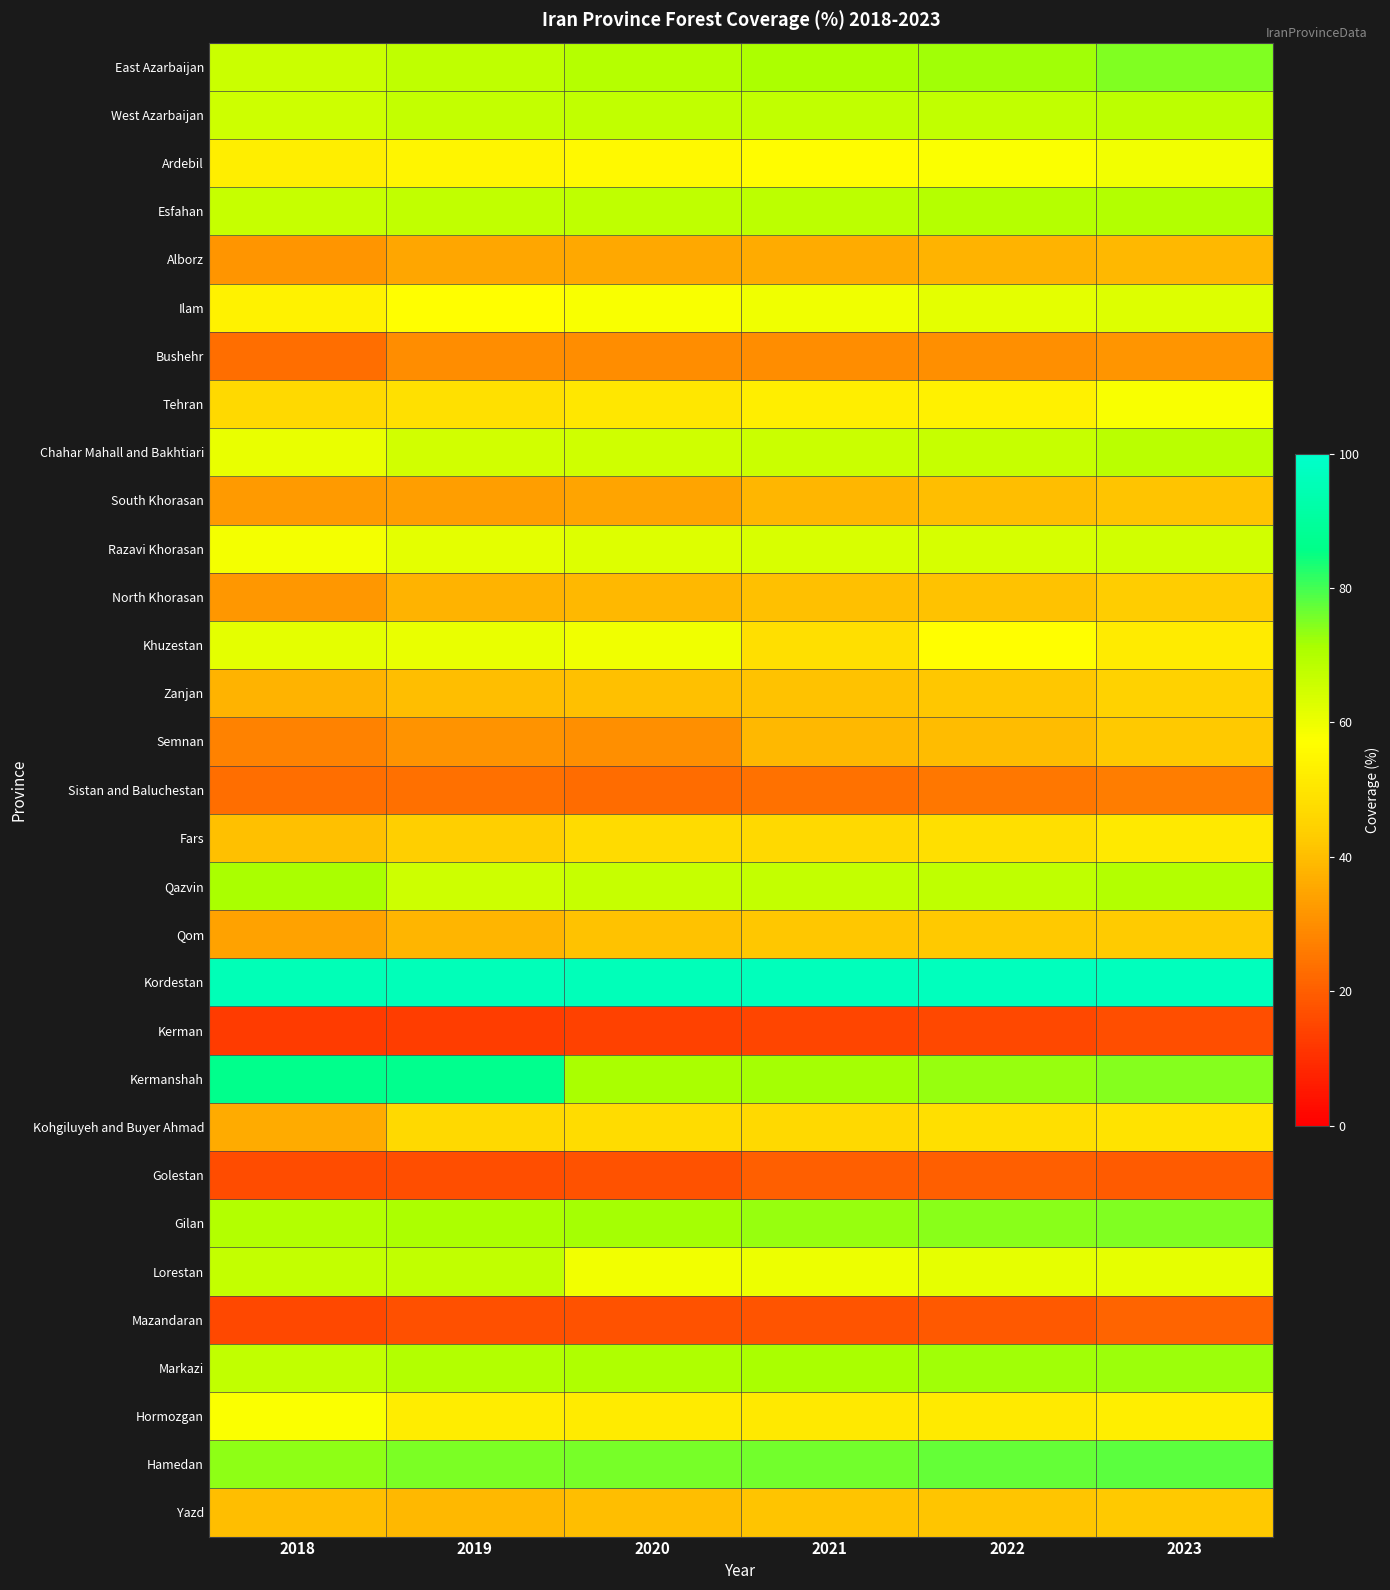

Reading left to right, extract all data points from this chart.

East Azarbaijan: 2018=65.8	2019=67.9	2020=69.5	2021=70.8	2022=72.0	2023=74.6
West Azarbaijan: 2018=65.3	2019=66.8	2020=67.3	2021=67.4	2022=67.5	2023=68.1
Ardebil: 2018=52.7	2019=54.5	2020=55.6	2021=56.4	2022=57.6	2023=59.3
Esfahan: 2018=66.5	2019=67.2	2020=67.7	2021=68.3	2022=69.2	2023=69.8
Alborz: 2018=31.3	2019=34.8	2020=35.4	2021=36.1	2022=37.5	2023=38.9
Ilam: 2018=53.8	2019=56.8	2020=58.2	2021=59.4	2022=61.3	2023=62.5
Bushehr: 2018=23.2	2019=29.7	2020=29.7	2021=29.7	2022=30.2	2023=31.3
Tehran: 2018=46.6	2019=48.8	2020=50.4	2021=52.4	2022=53.5	2023=58.1
Chahar Mahall and Bakhtiari: 2018=60.6	2019=64.5	2020=65.0	2021=65.7	2022=66.7	2023=68.4
South Khorasan: 2018=32.8	2019=33.4	2020=34.6	2021=38.5	2022=40.1	2023=41.0
Razavi Khorasan: 2018=58.6	2019=61.4	2020=62.8	2021=63.6	2022=63.8	2023=64.8
North Khorasan: 2018=31.9	2019=37.8	2020=38.8	2021=40.6	2022=40.8	2023=43.1
Khuzestan: 2018=61.7	2019=60.8	2020=59.4	2021=48.4	2022=57.0	2023=51.7
Zanjan: 2018=37.5	2019=39.9	2020=40.6	2021=40.9	2022=42.0	2023=44.6
Semnan: 2018=27.5	2019=31.0	2020=30.4	2021=38.9	2022=39.5	2023=42.4
Sistan and Baluchestan: 2018=23.4	2019=23.7	2020=22.7	2021=23.9	2022=25.0	2023=26.5
Fars: 2018=40.4	2019=43.9	2020=47.0	2021=46.8	2022=48.4	2023=51.0
Qazvin: 2018=71.2	2019=65.6	2020=66.6	2021=66.8	2022=67.9	2023=69.8
Qom: 2018=34.1	2019=38.1	2020=41.0	2021=41.8	2022=42.4	2023=42.6
Kordestan: 2018=95.5	2019=95.8	2020=95.9	2021=96.4	2022=96.5	2023=96.6
Kerman: 2018=12.5	2019=13.2	2020=13.8	2021=14.5	2022=15.5	2023=16.6
Kermanshah: 2018=86.5	2019=86.9	2020=71.2	2021=71.7	2022=72.8	2023=74.3
Kohgiluyeh and Buyer Ahmad: 2018=36.0	2019=46.8	2020=47.5	2021=46.6	2022=48.4	2023=49.4
Golestan: 2018=16.1	2019=16.6	2020=17.5	2021=20.1	2022=20.2	2023=19.4
Gilan: 2018=69.9	2019=70.8	2020=71.7	2021=72.8	2022=74.0	2023=75.0
Lorestan: 2018=67.1	2019=67.4	2020=59.1	2021=59.8	2022=61.0	2023=61.1
Mazandaran: 2018=15.6	2019=16.8	2020=17.5	2021=17.8	2022=18.8	2023=21.2
Markazi: 2018=67.4	2019=69.7	2020=70.7	2021=71.3	2022=72.2	2023=72.3
Hormozgan: 2018=57.8	2019=52.0	2020=51.6	2021=51.1	2022=51.2	2023=52.7
Hamedan: 2018=73.8	2019=75.2	2020=75.4	2021=75.9	2022=77.0	2023=77.9
Yazd: 2018=40.0	2019=38.8	2020=40.1	2021=41.3	2022=41.5	2023=42.4